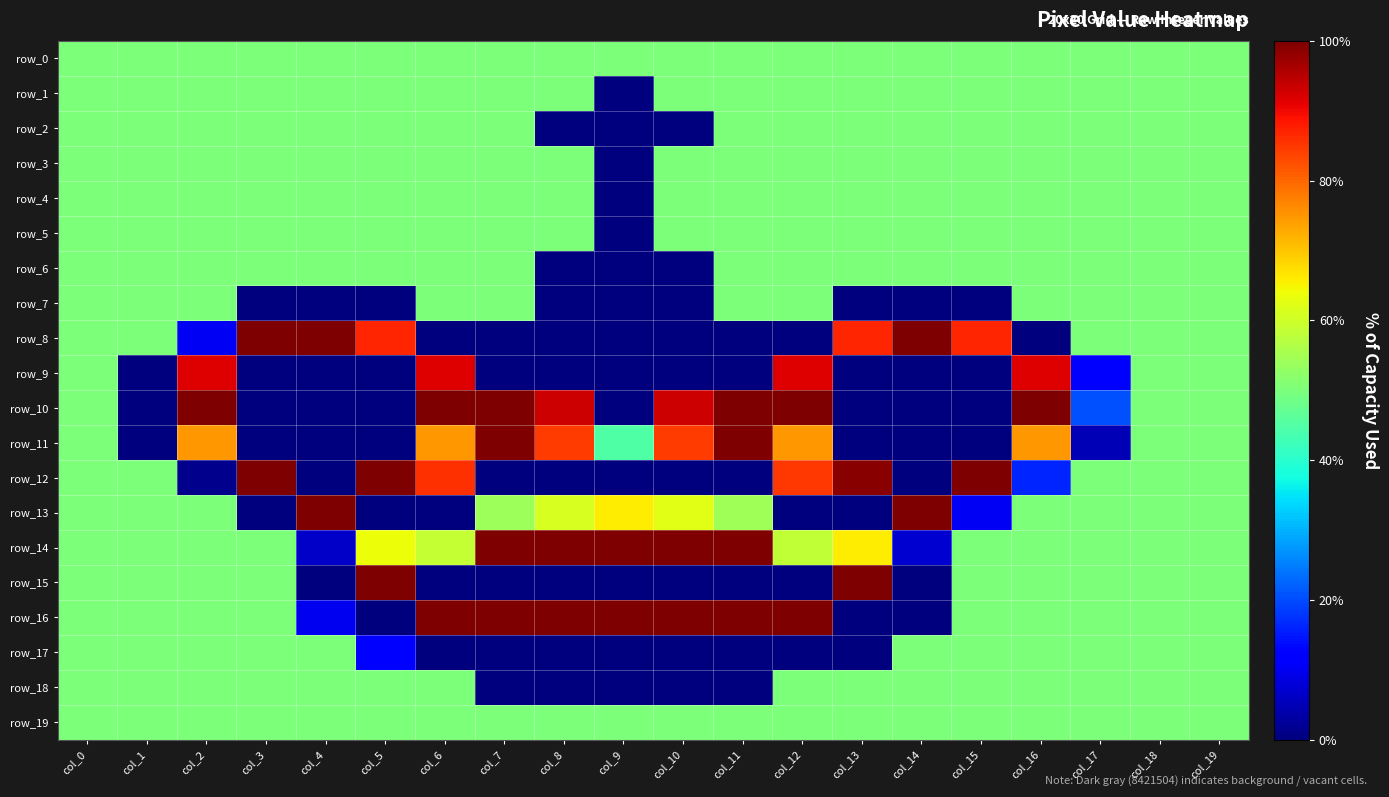

Which series has the largest total across all categories?

row_14